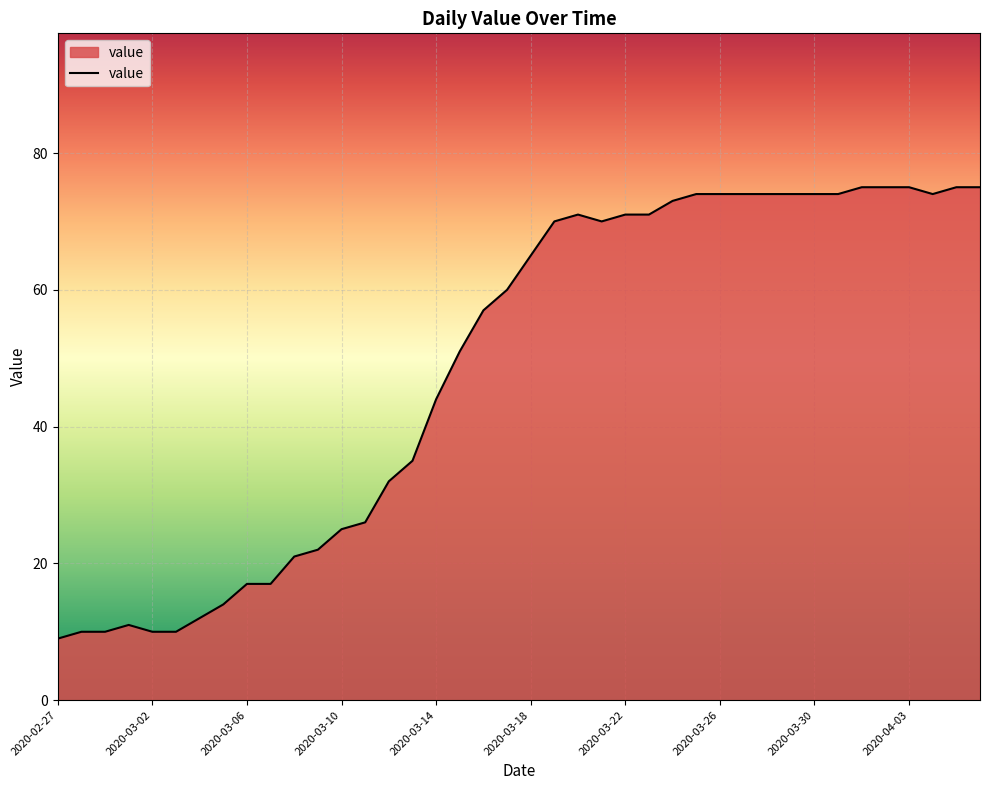

What is the minimum value shown in the chart?

9